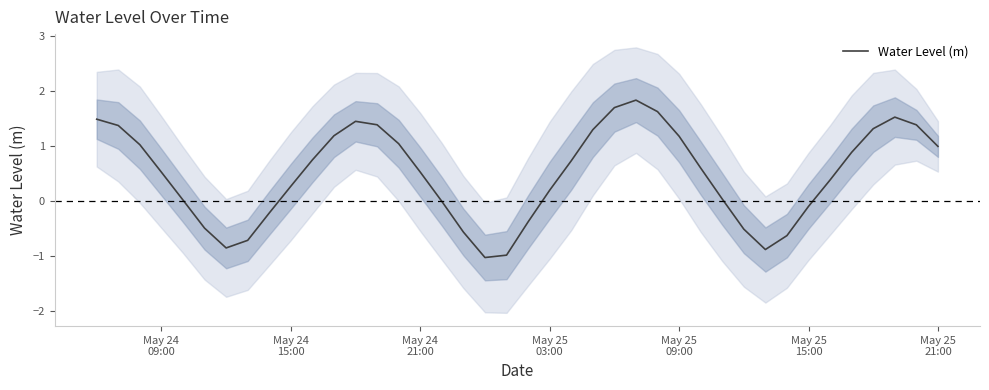

What is the value of the 12th point from the left?

1.2